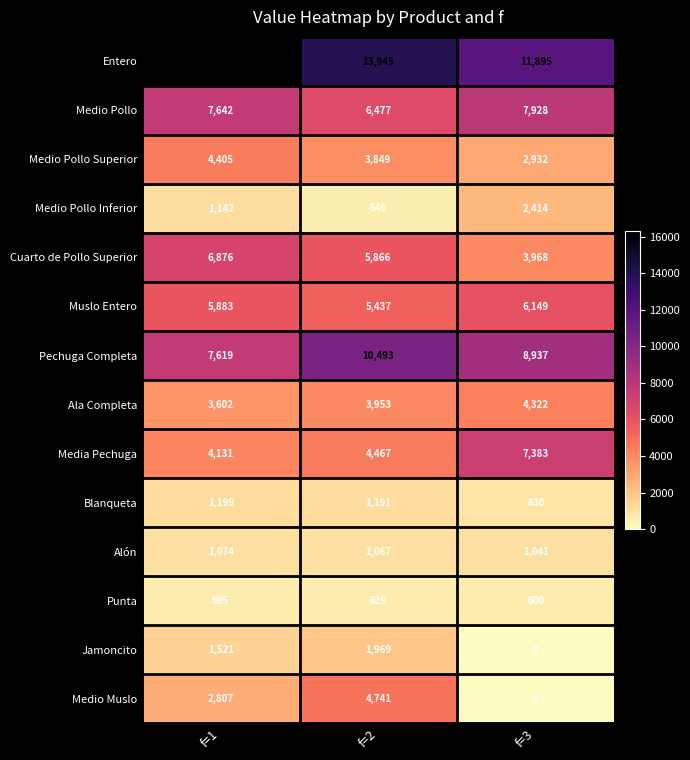

Rank the series by their maximum value, from lowest to highest.

Punta, Alón, Blanqueta, Jamoncito, Medio Pollo Inferior, Ala Completa, Medio Pollo Superior, Medio Muslo, Muslo Entero, Cuarto de Pollo Superior, Media Pechuga, Medio Pollo, Pechuga Completa, Entero